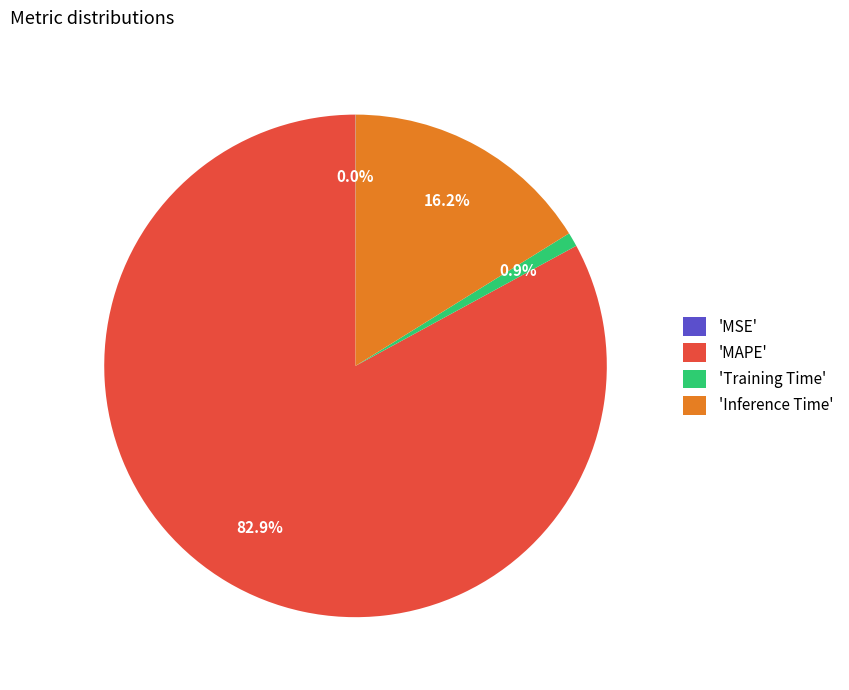

Do 'MAPE' and 'Inference Time' together represent more than half of the pie?

Yes